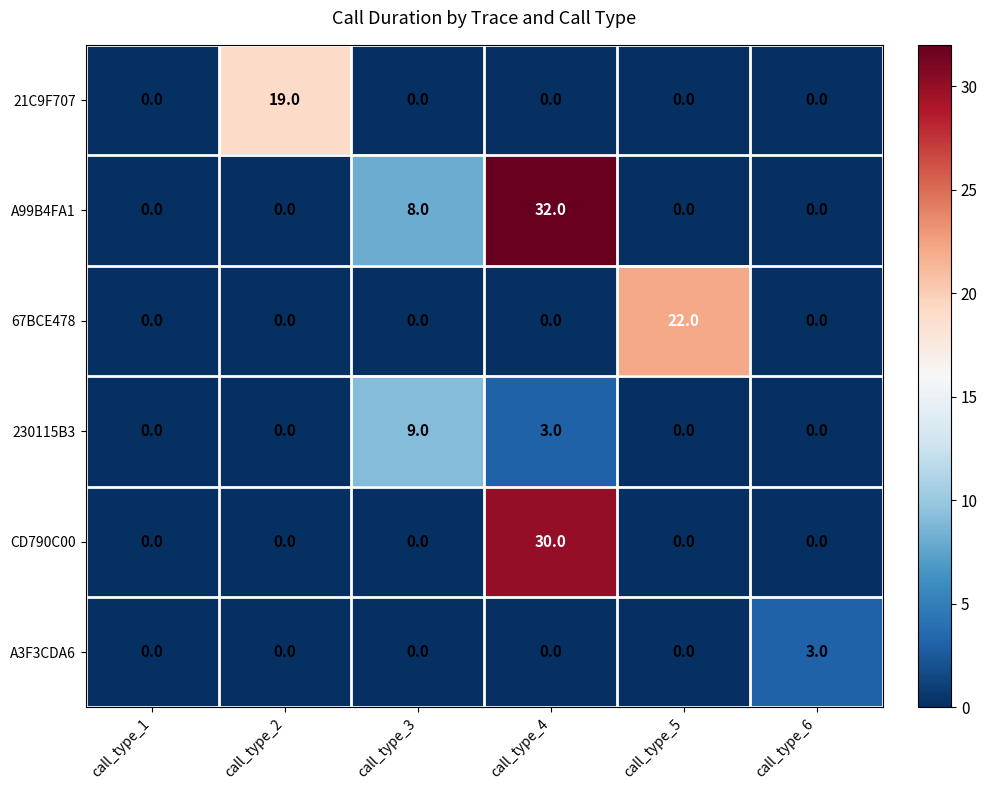

Between call_type_5 and call_type_6, which series saw the biggest shift?

67BCE478